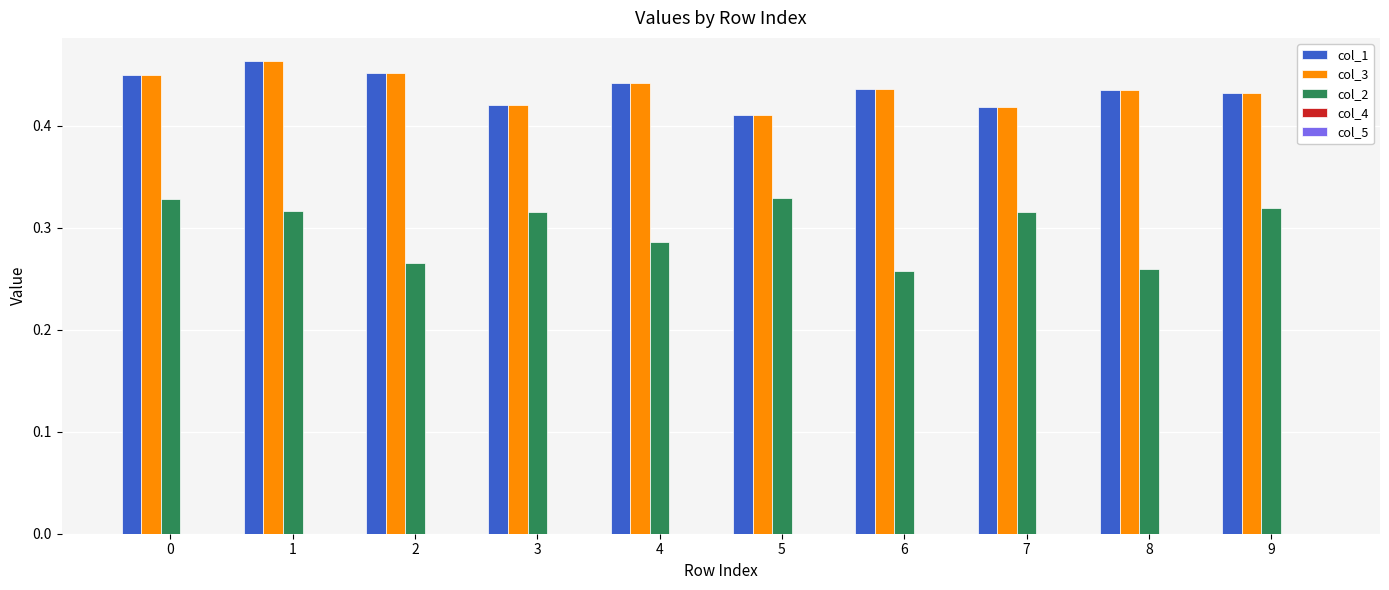

At how many categories does at least one series exceed 0?

10